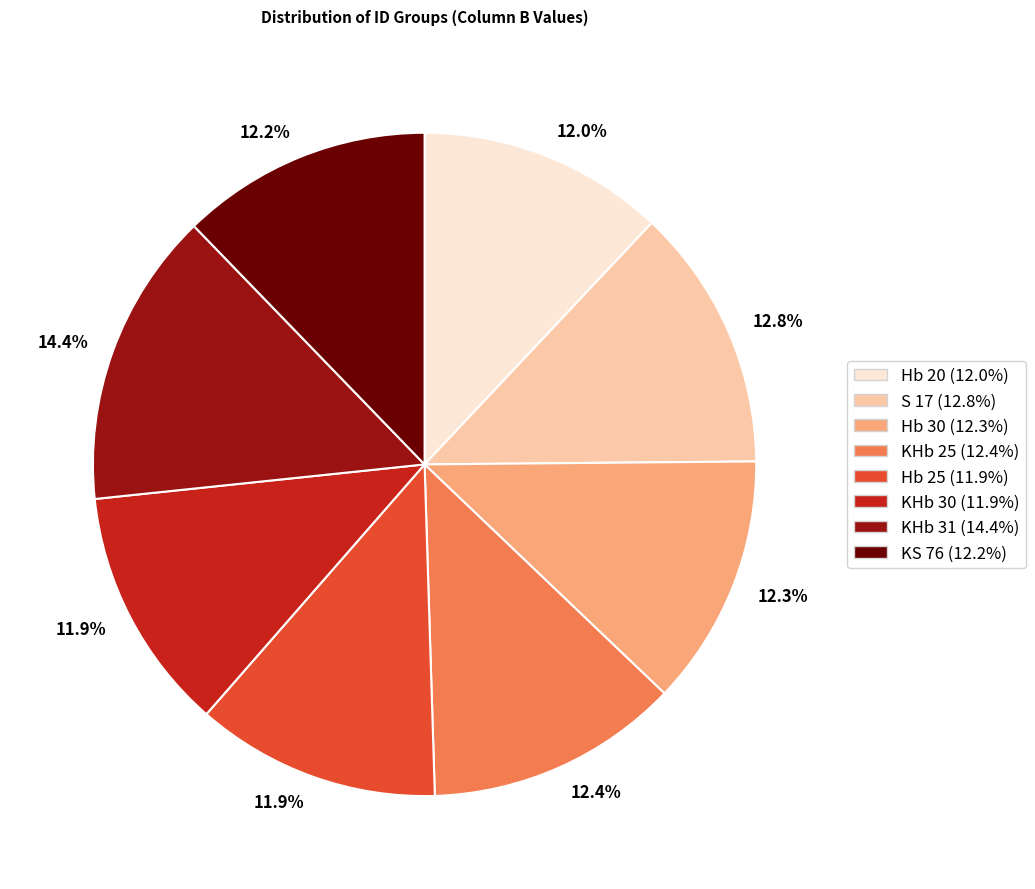

Count the number of slices in the pie.

8